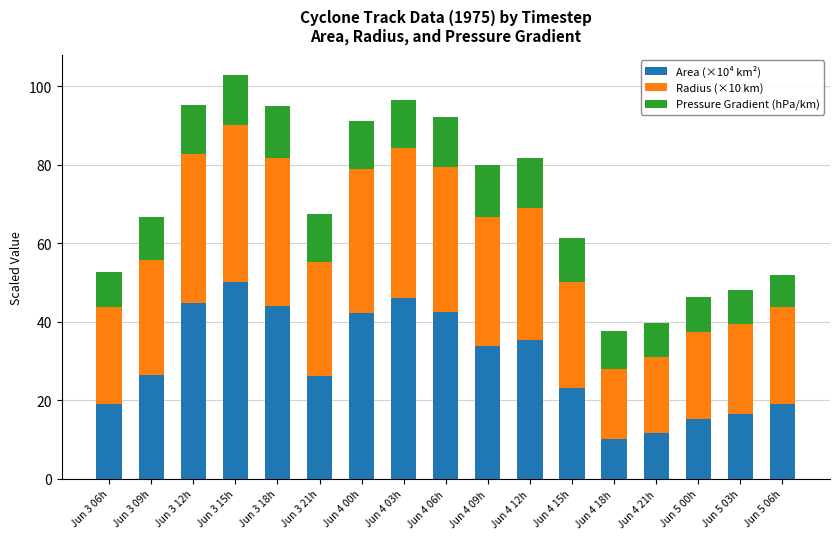

Does the chart contain any negative values?

No